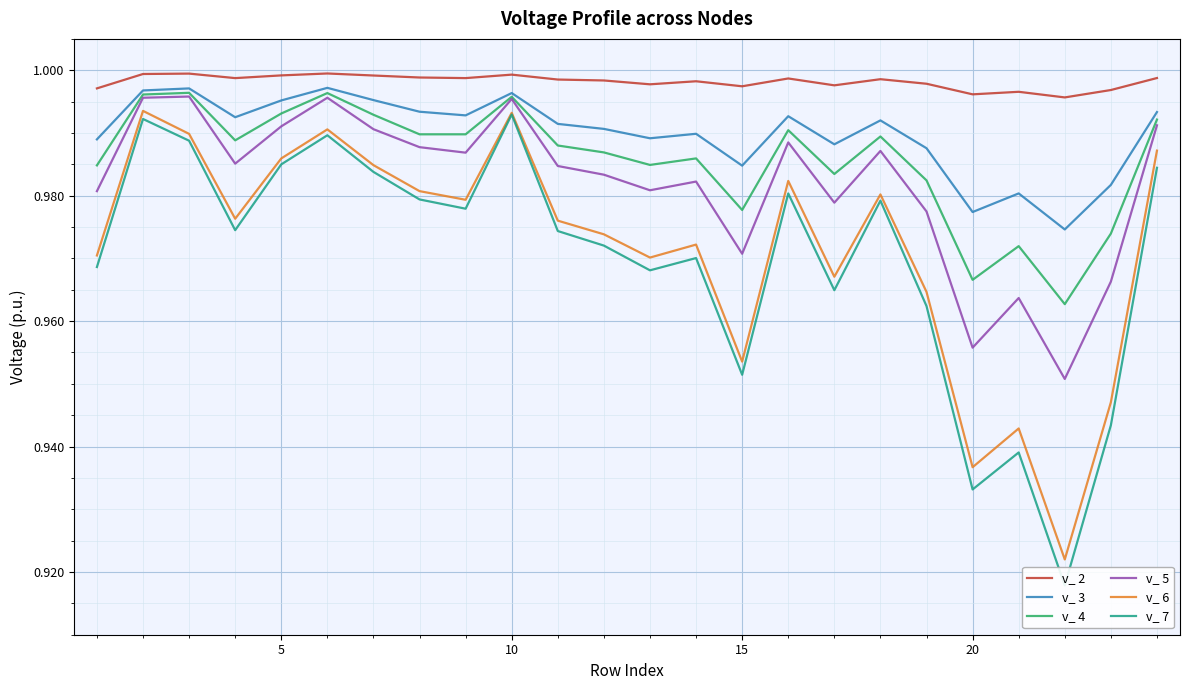

True or false: v_ 2 and v_ 3 intersect in this chart.

False